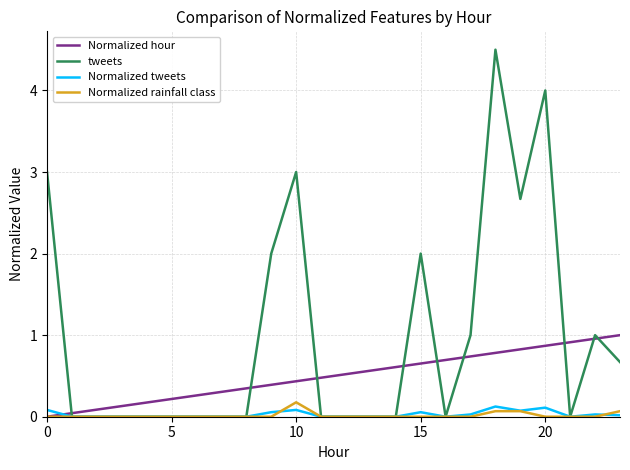

Which series has the widest spread of values?

tweets